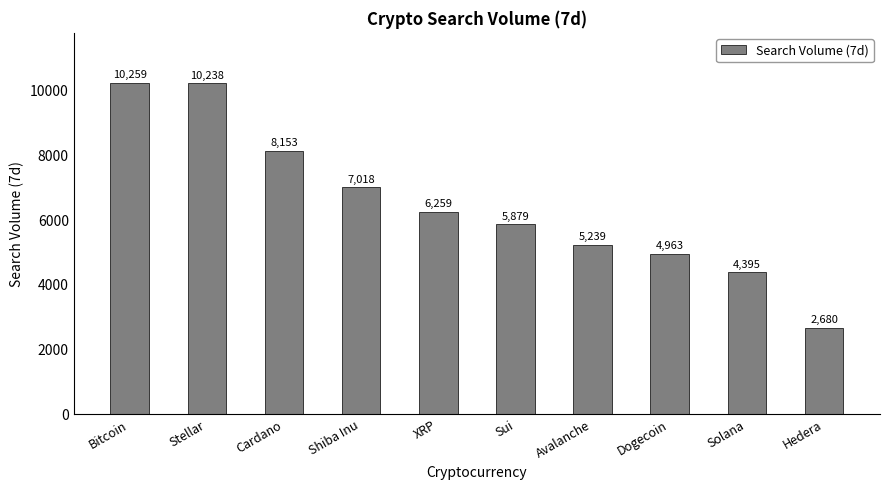

What is the value of the 10th bar from the left?

2680